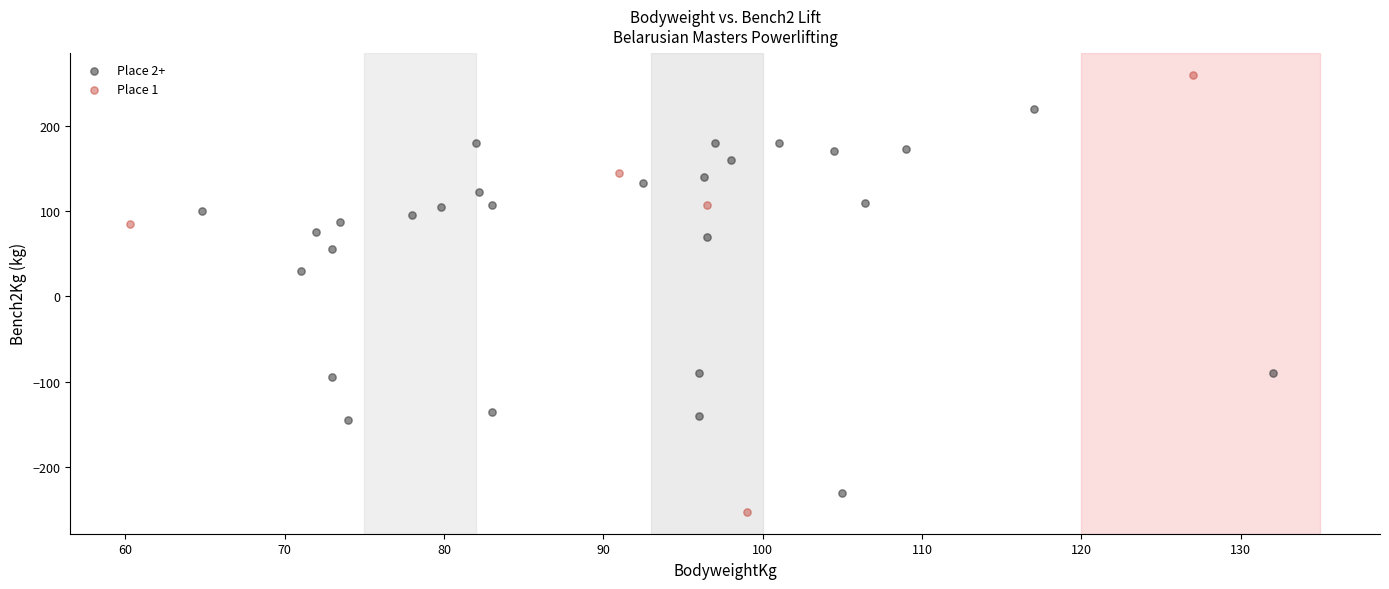

Which series has the widest spread of Y values?

Place 1